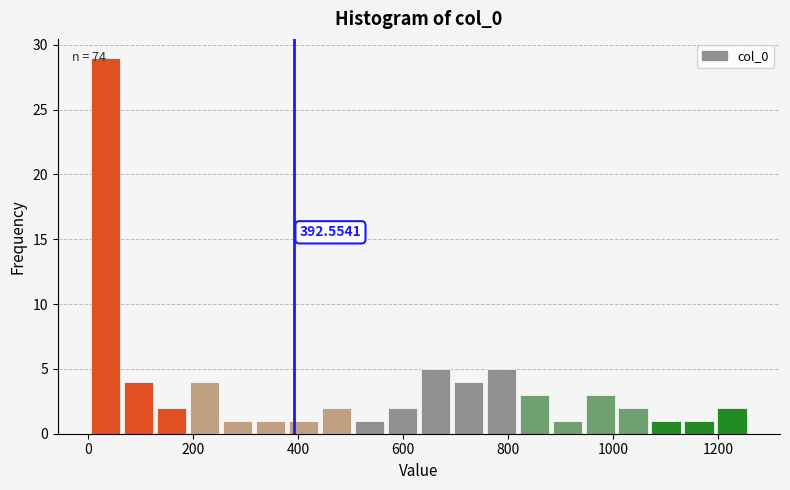

Read against the x-axis, roughly where is the centre of the tallest bar?

40